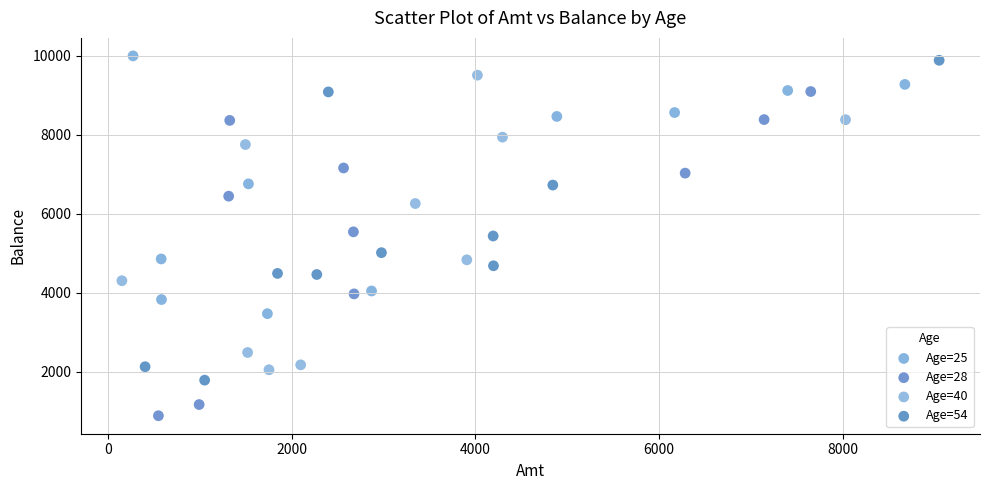

Which series reaches the maximum Y coordinate?

Age=25